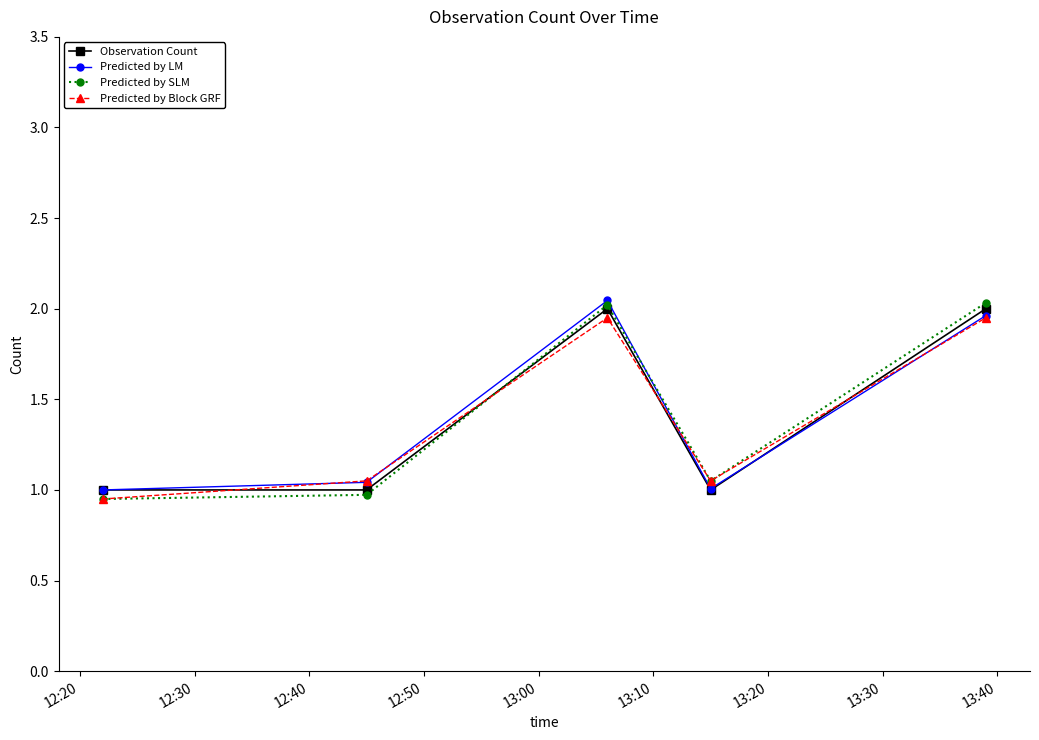

True or false: Predicted by Block GRF has more than 2 points higher than both neighbors.

False